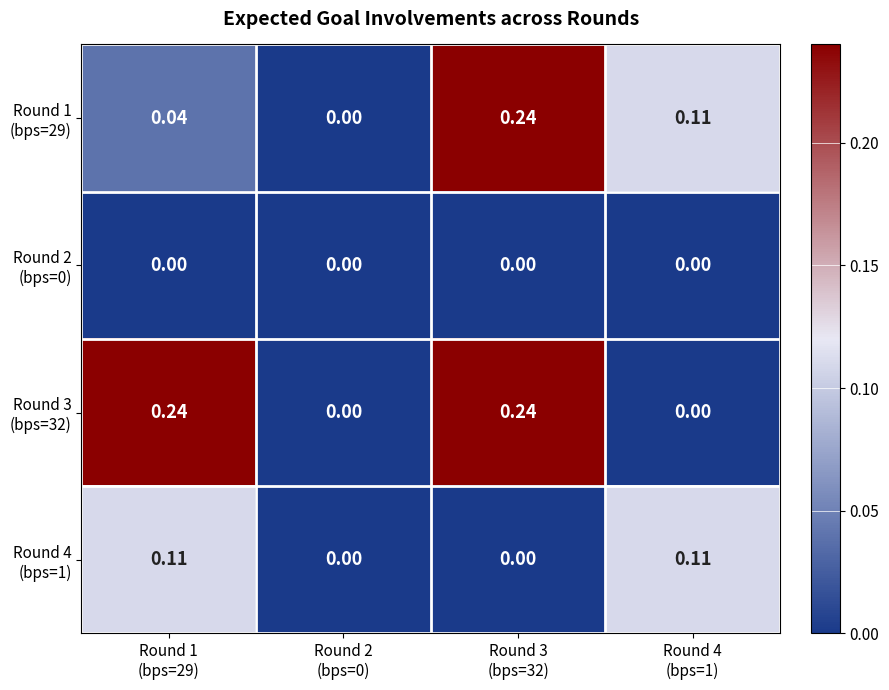

Rank the series at Round 4 (bps=1) from highest to lowest value.

Round 1 (bps=29), Round 4 (bps=1), Round 2 (bps=0), Round 3 (bps=32)